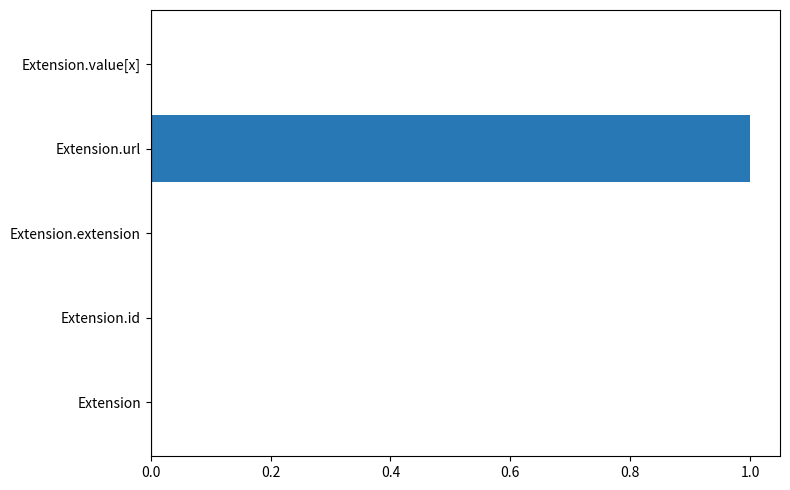

The value at Extension.url is 0. True or false?

False